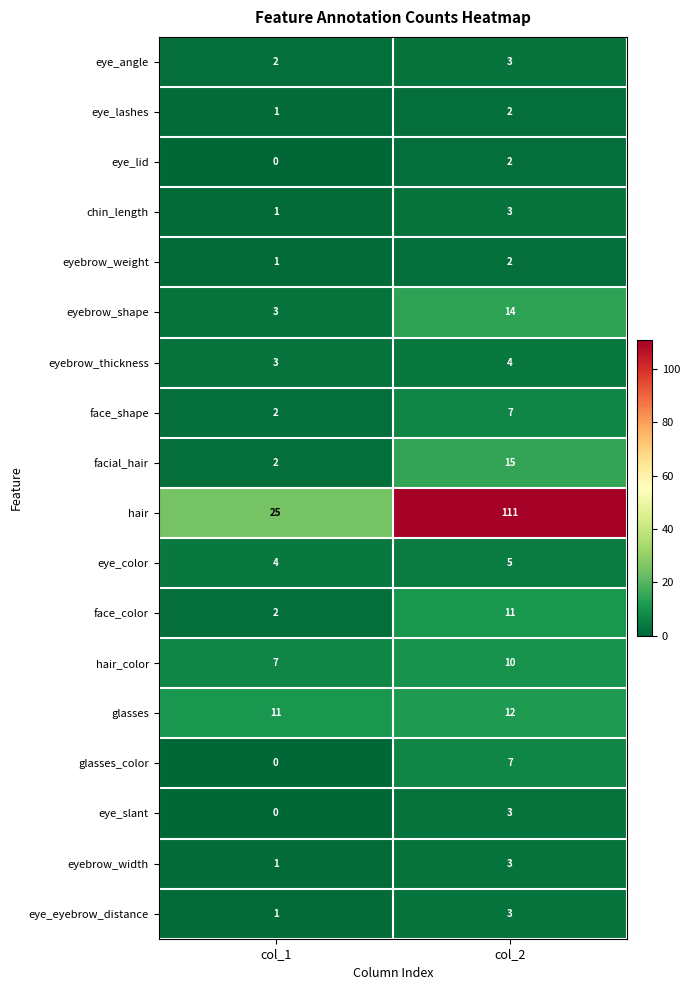

What is the difference between the highest and lowest values at col_2?

109